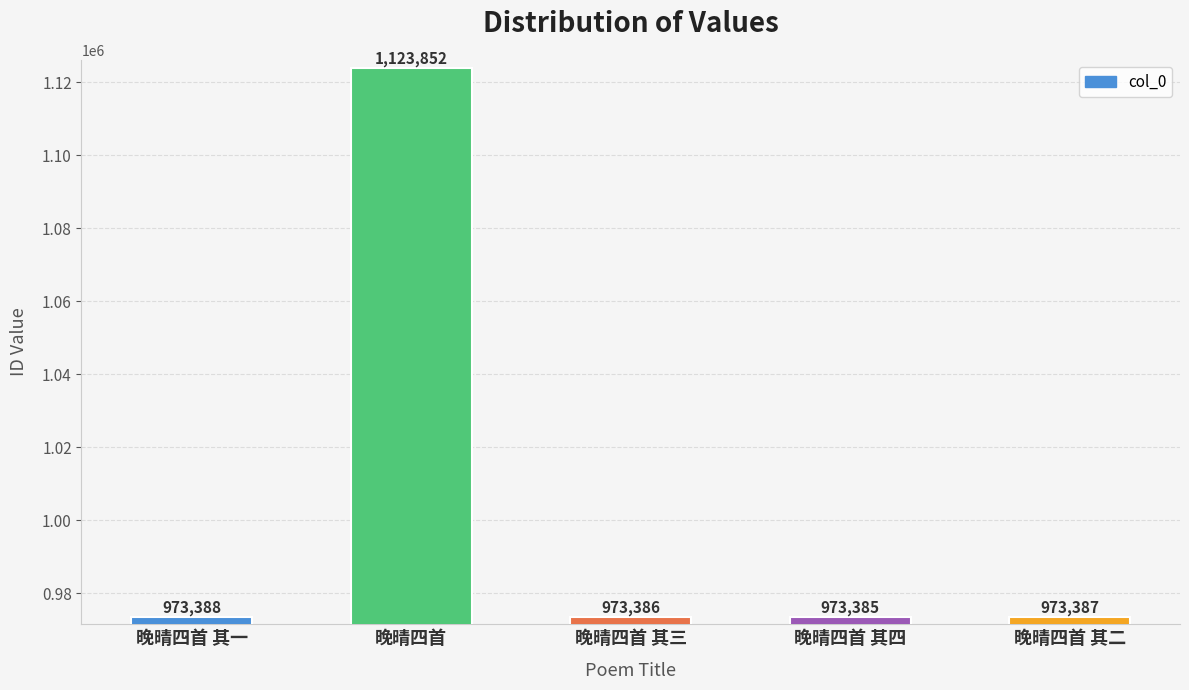

What position from the right is 晚晴四首 其四?

2